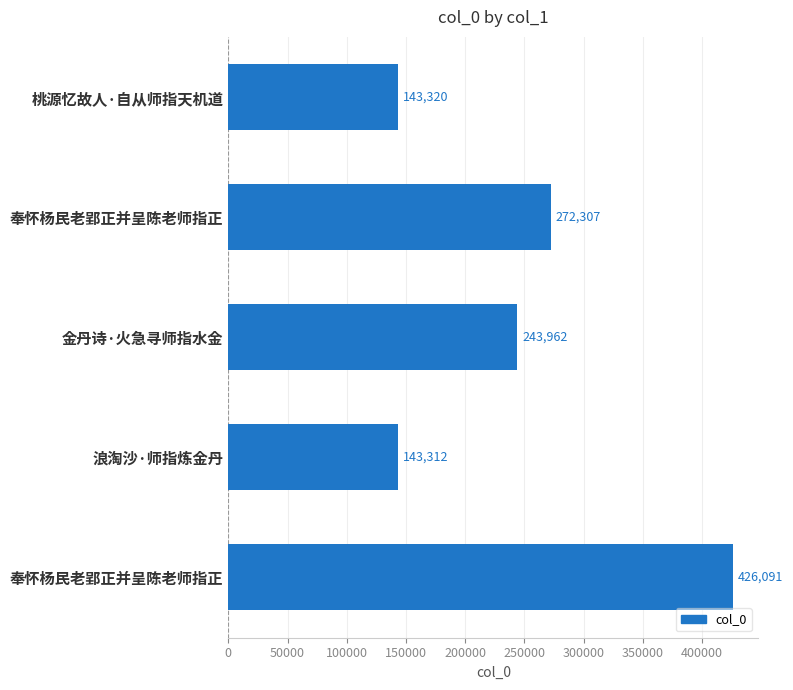

What is the difference between the maximum and minimum values?

282779